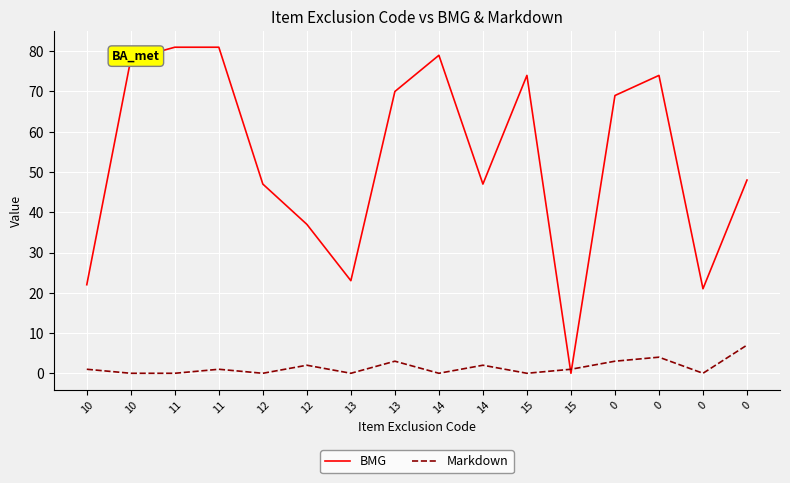

Where does the Markdown series first go above 1?

12